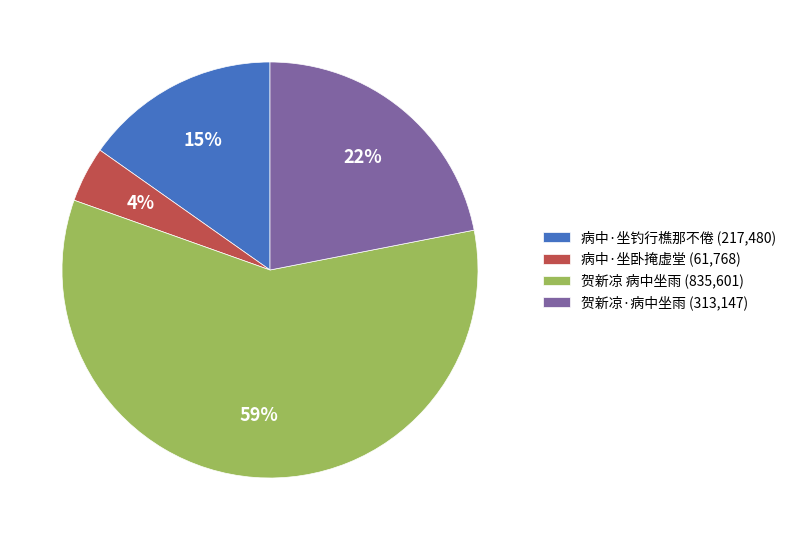

Between 病中·坐卧掩虚堂 (61,768) and 贺新凉 病中坐雨 (835,601), which is larger?

贺新凉 病中坐雨 (835,601)